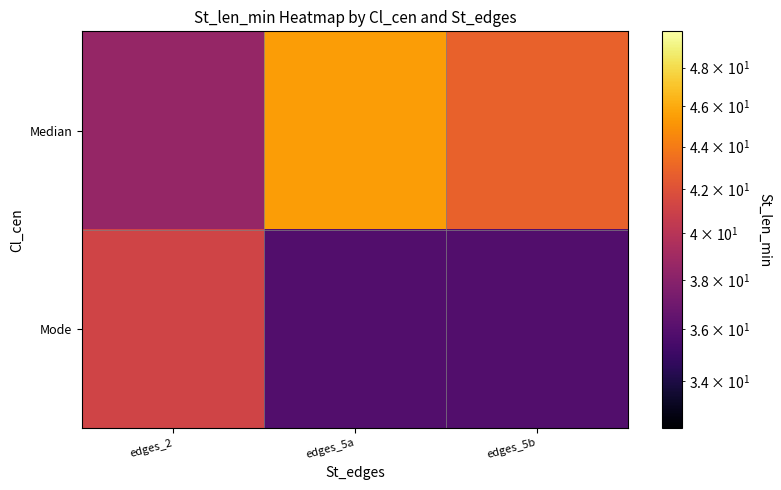

Reading left to right, transcribe all the data shown in this chart.

Median: edges_2=38.5	edges_5a=45.4	edges_5b=42.8
Mode: edges_2=41.2	edges_5a=35.9	edges_5b=35.9